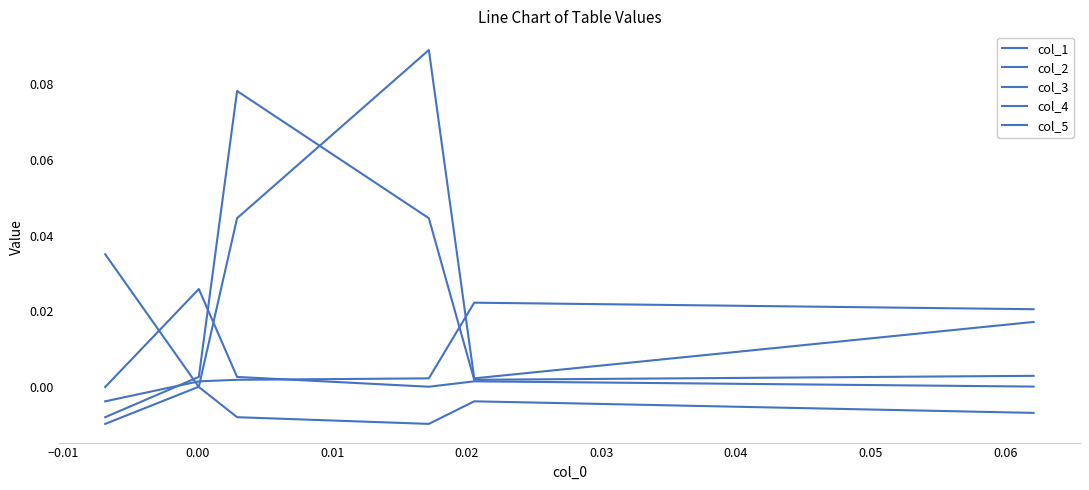

Between which two adjacent categories do col_2 and col_4 first intersect?

0.01 and 0.02